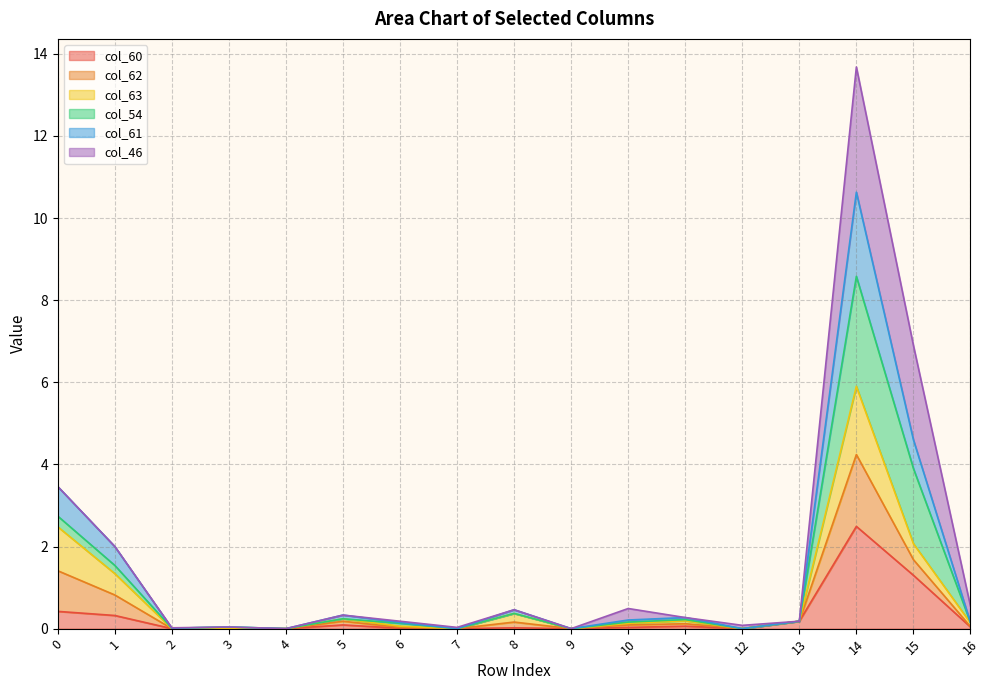

Is it true that col_60 equals 1.7 at 14?

False